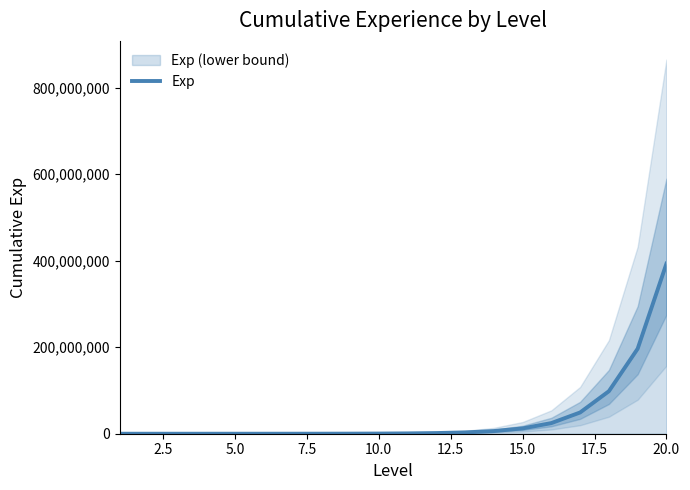

Reading left to right, extract all data points from this chart.

0	1000	2500	5500	11500	23500	47500	95500	191500	383500	767500	1535500	3071500	6143500	12287500	24575500	49151500	98303500	196607500	393215500